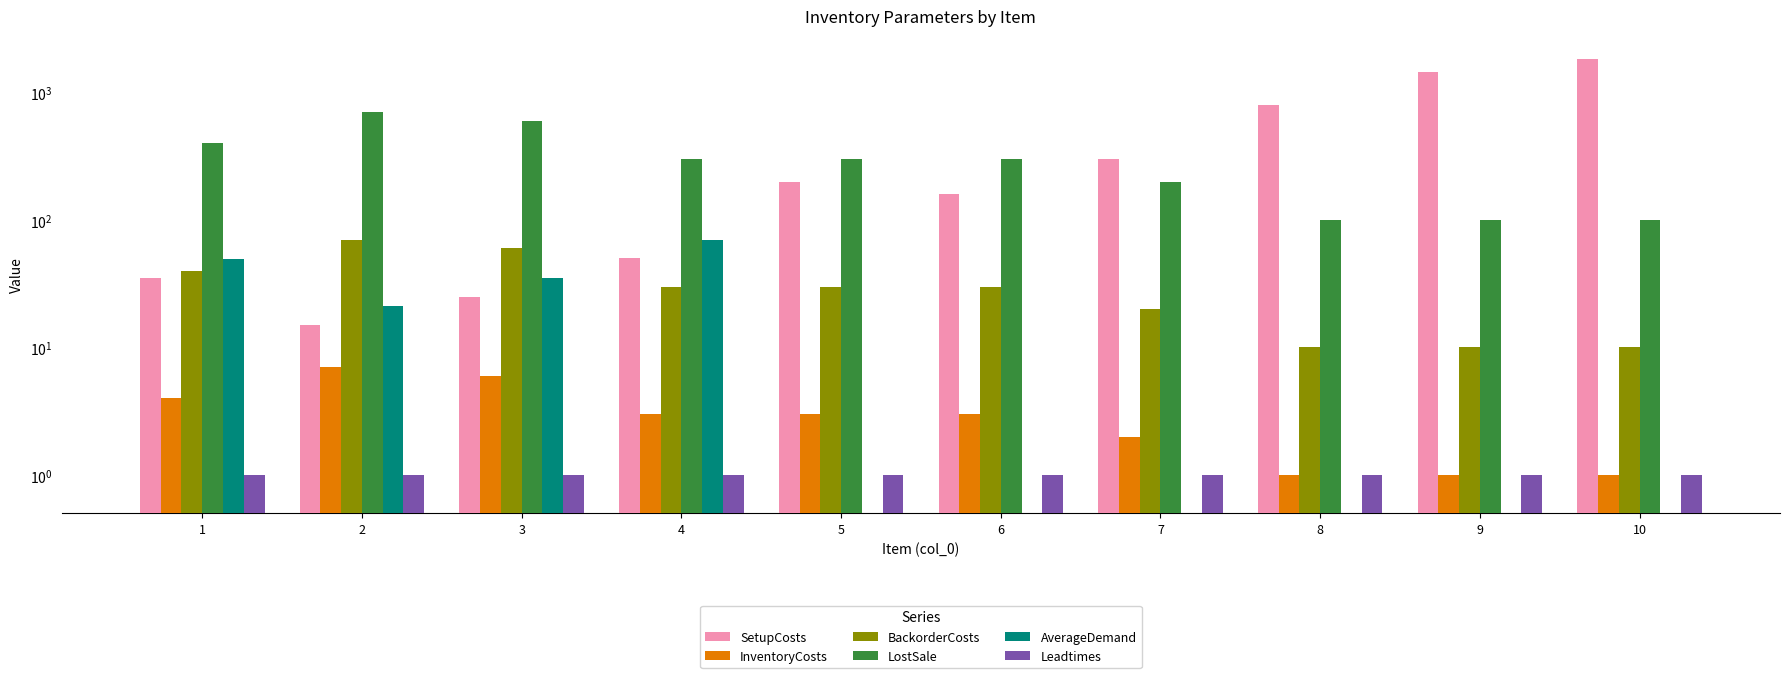

Rank the series by their maximum value, from lowest to highest.

Leadtimes, InventoryCosts, BackorderCosts, AverageDemand, LostSale, SetupCosts